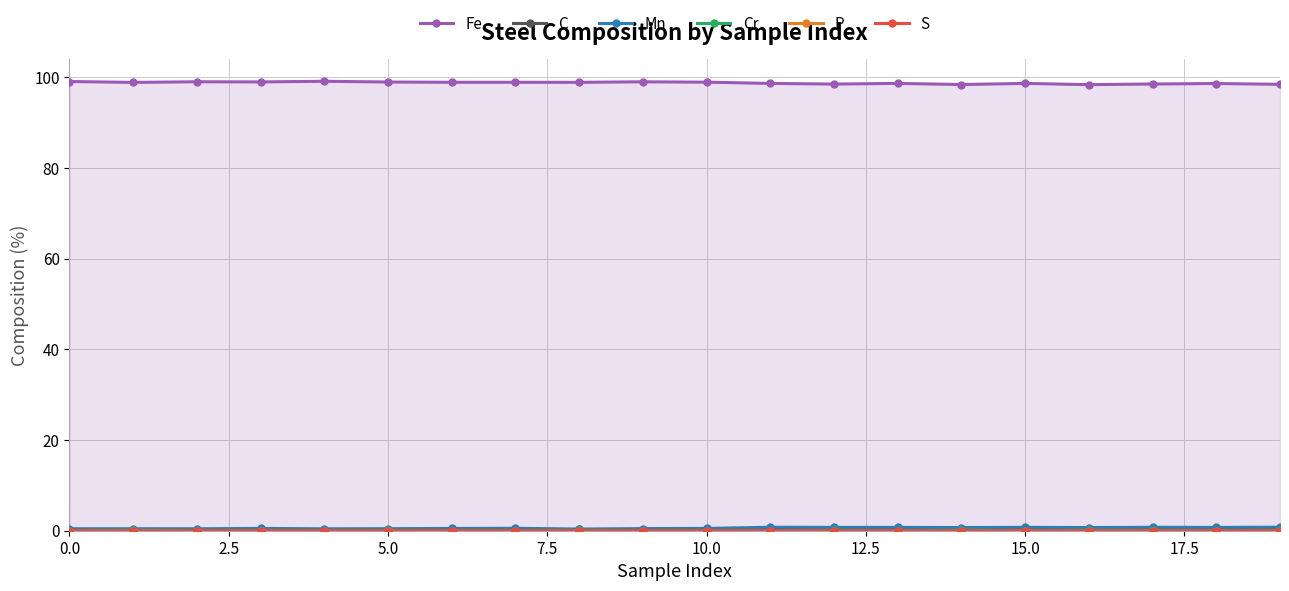

At how many categories does at least one series exceed 94?

20